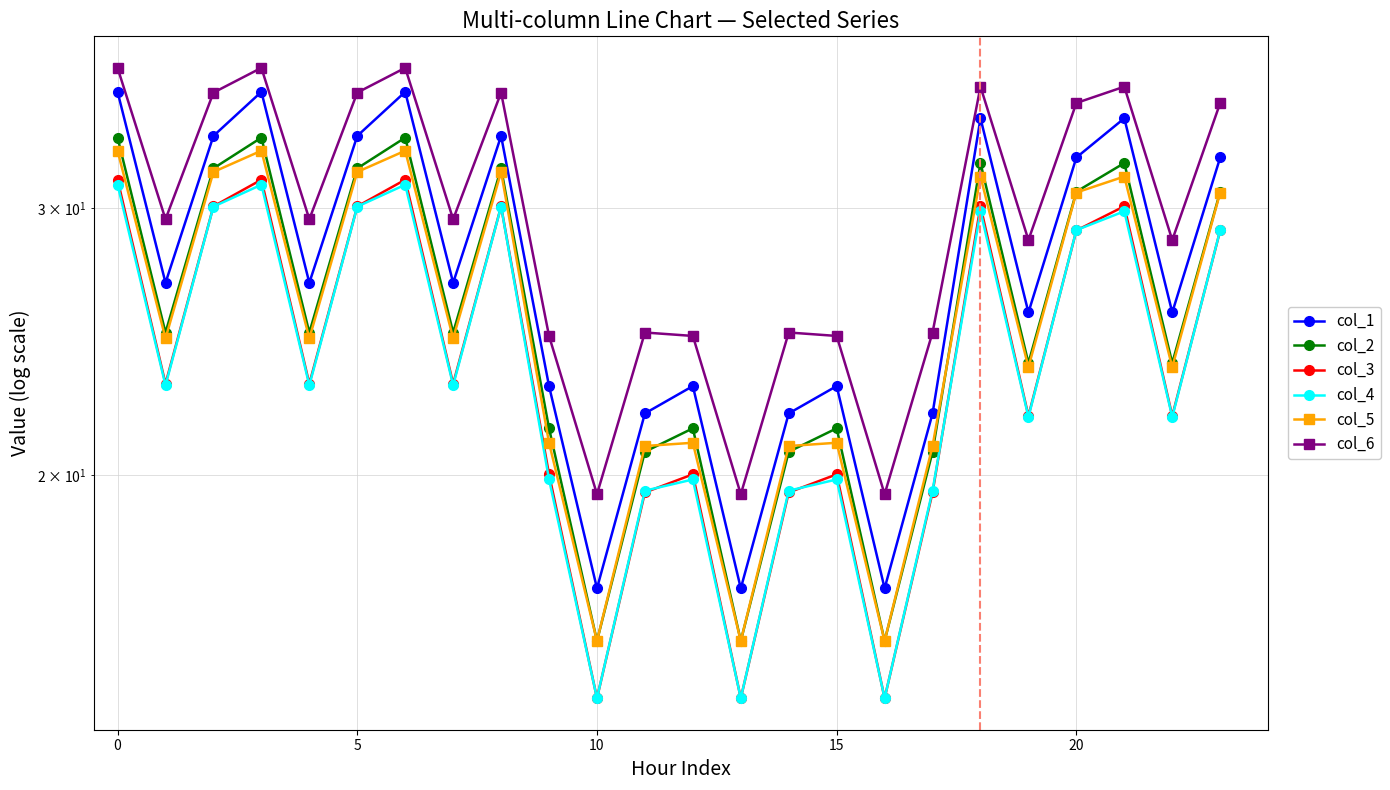

True or false: col_1 has more than 2 points higher than both neighbors.

True